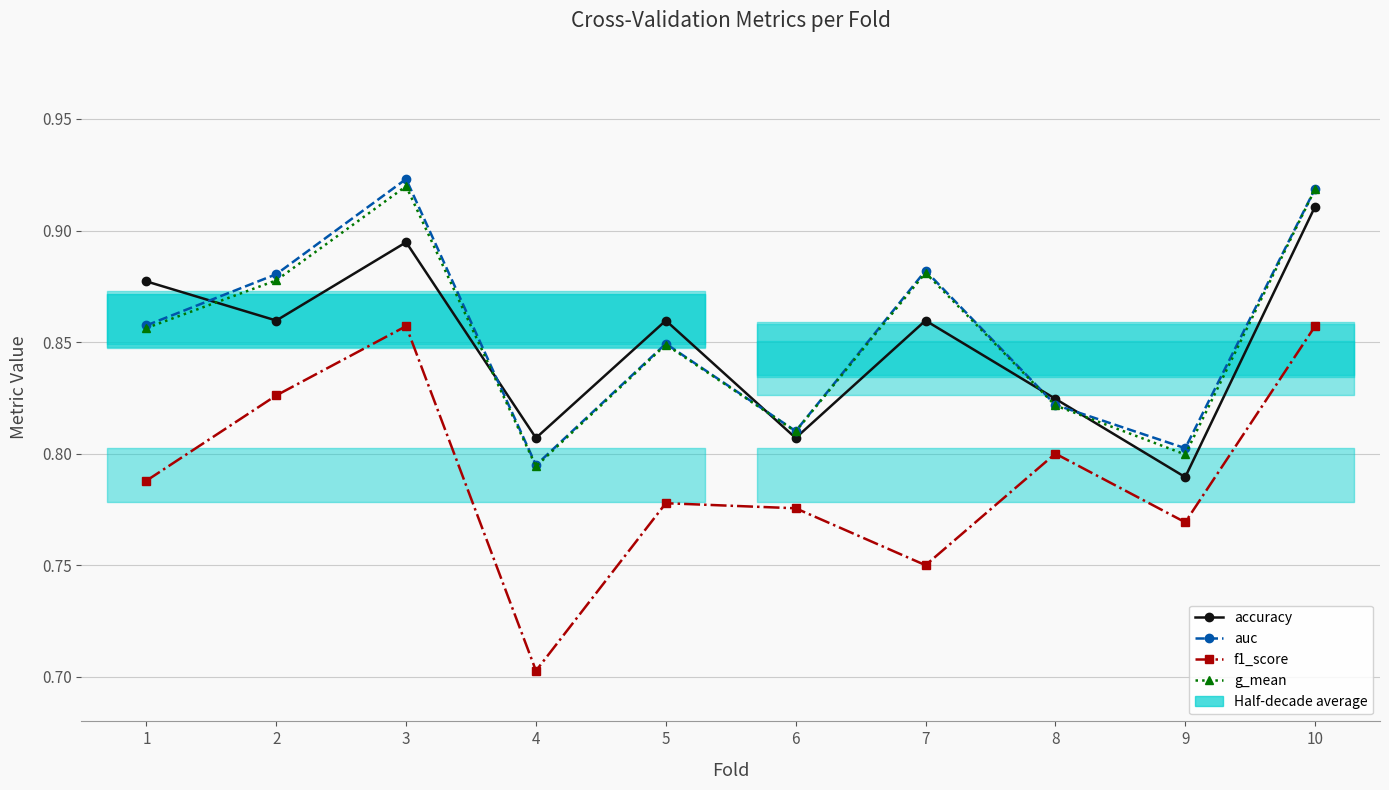

What is the maximum value for accuracy?

0.9